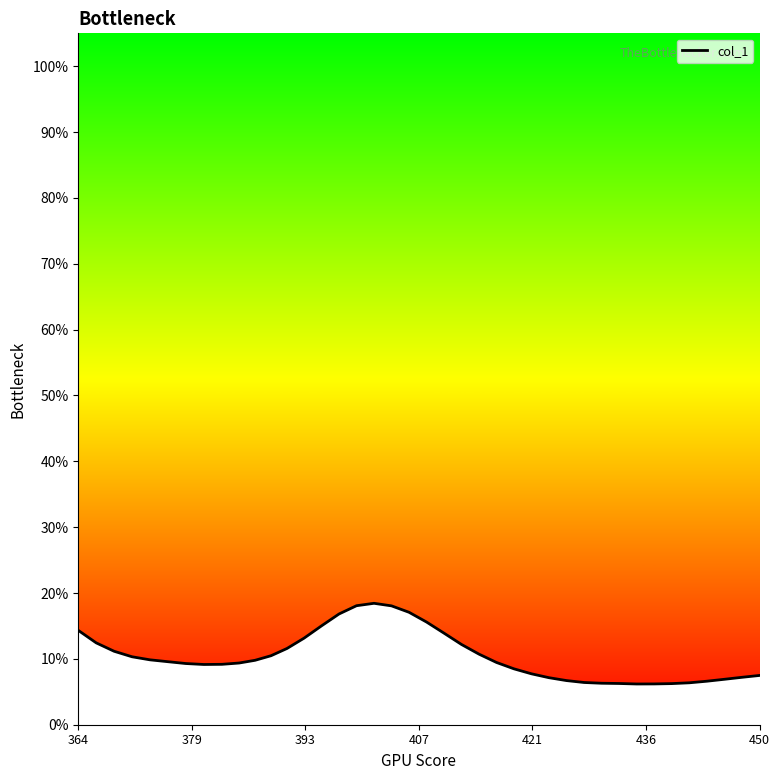

What is the difference between the maximum and minimum values?

12.3